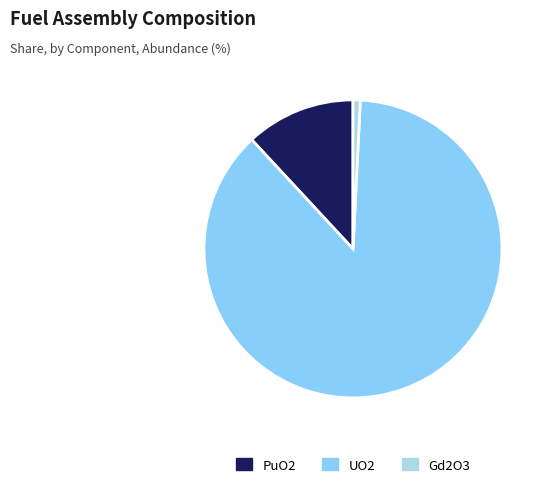

What is the majority slice?

UO2